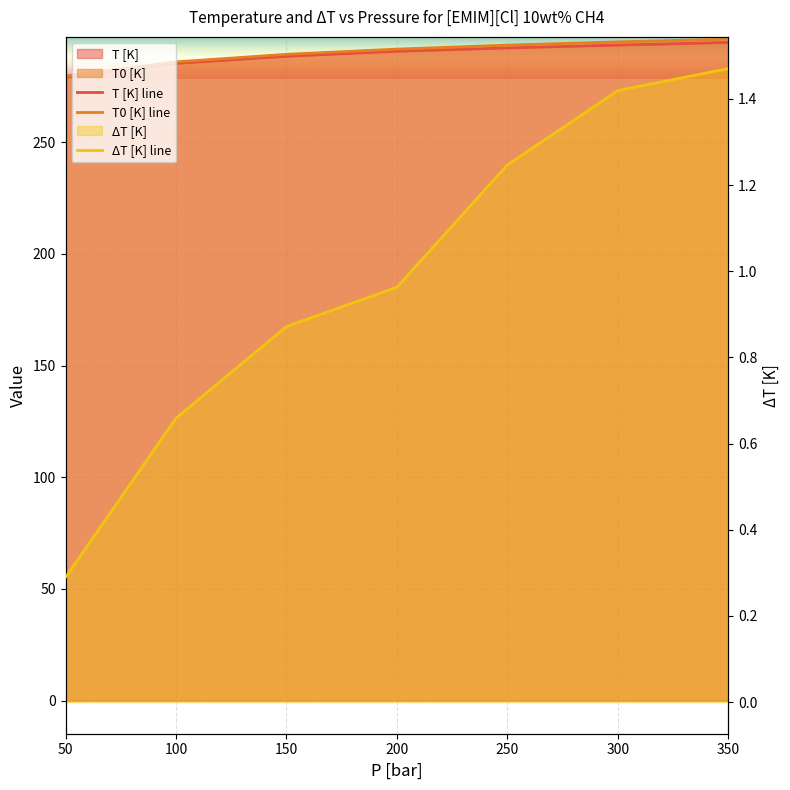

Count the number of data series in this chart.

3